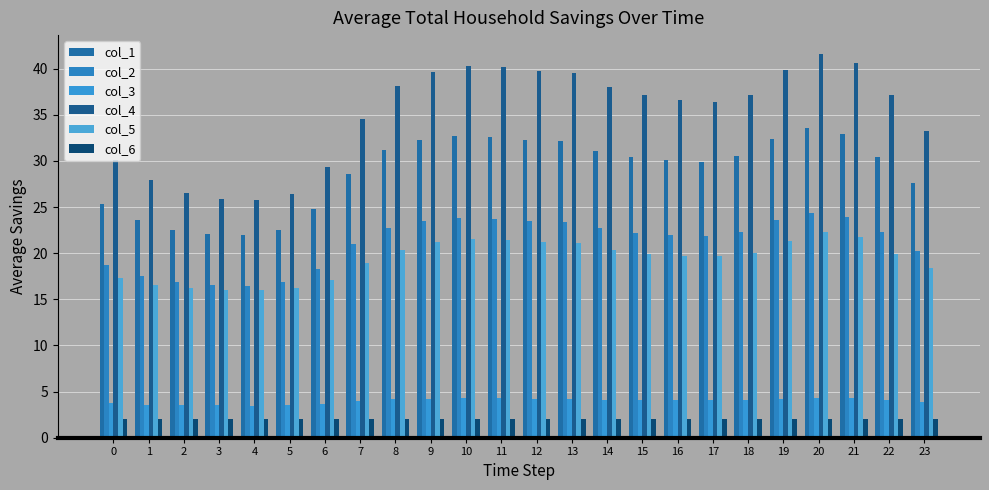

What is the difference between the maximum and second lowest values in the col_1 series?

11.5